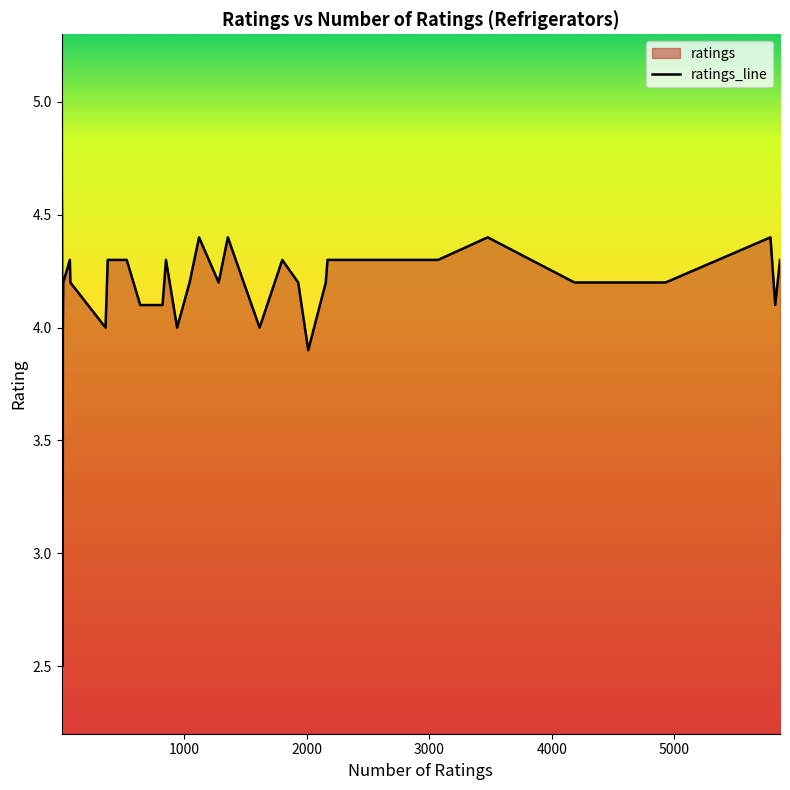

How many data points are above 4?

32